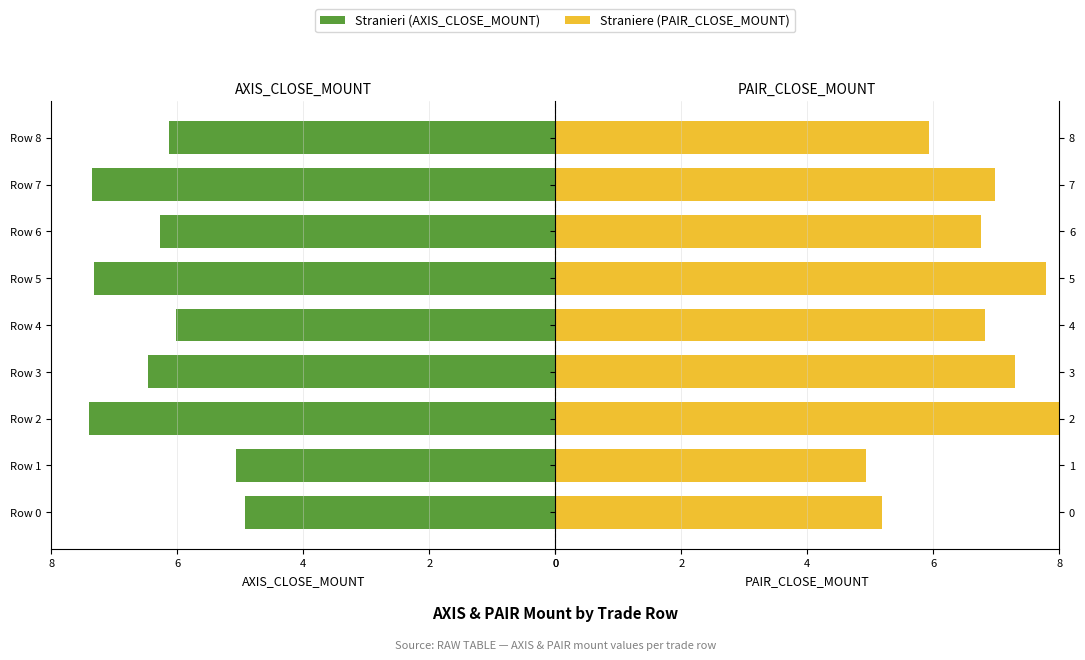

True or false: Straniere has a value of 2.5 at Row 4.

False